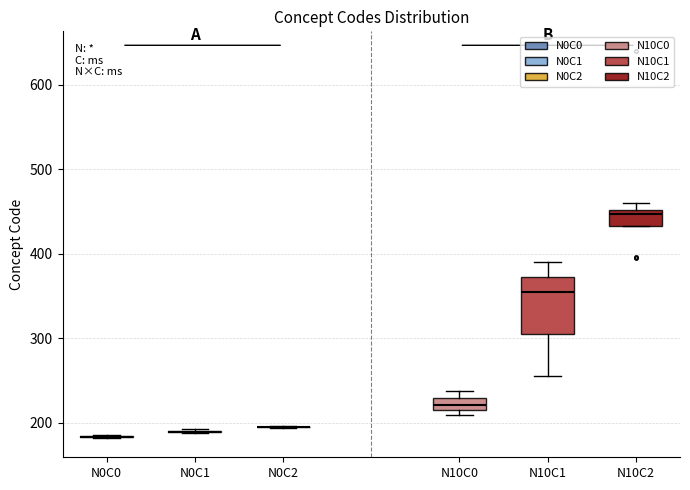

Which box is the tallest, from its lower edge to its upper edge?

N10C1